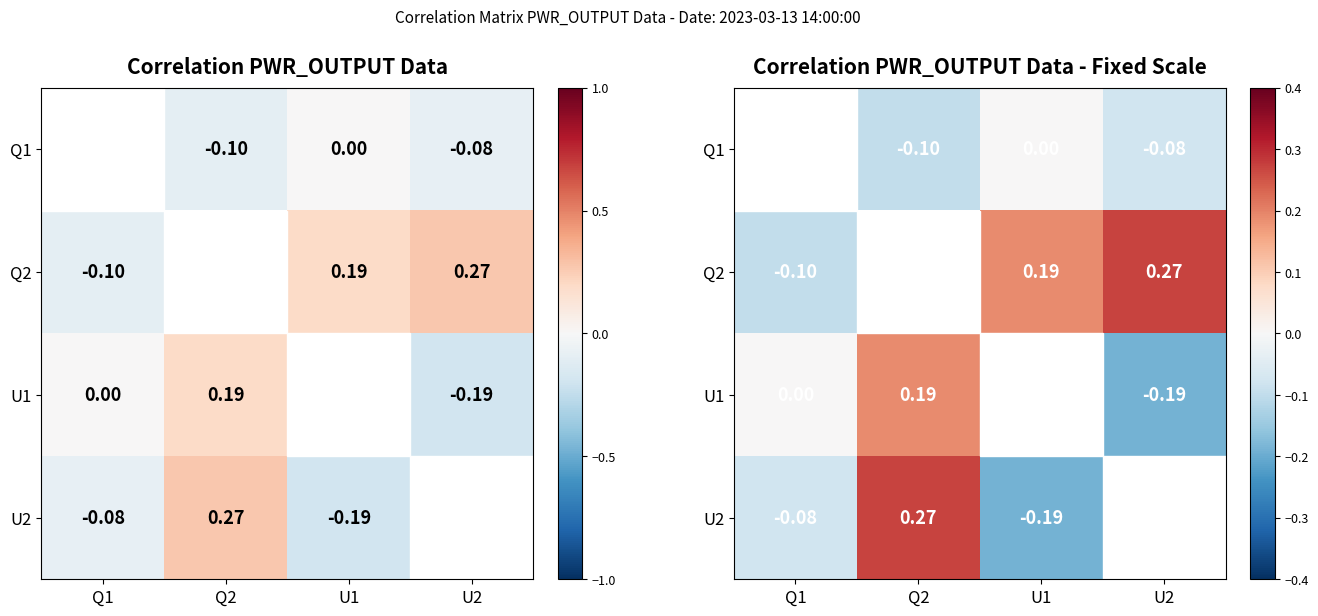

What is the highest value of the U2 series?

0.3